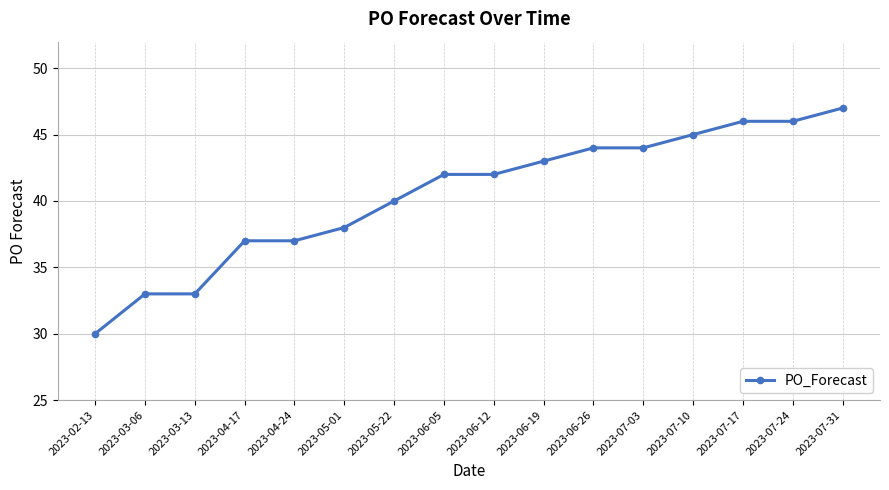

Reading left to right, list all the values displayed in this chart.

2023-02-13=30	2023-03-06=33	2023-03-13=33	2023-04-17=37	2023-04-24=37	2023-05-01=38	2023-05-22=40	2023-06-05=42	2023-06-12=42	2023-06-19=43	2023-06-26=44	2023-07-03=44	2023-07-10=45	2023-07-17=46	2023-07-24=46	2023-07-31=47